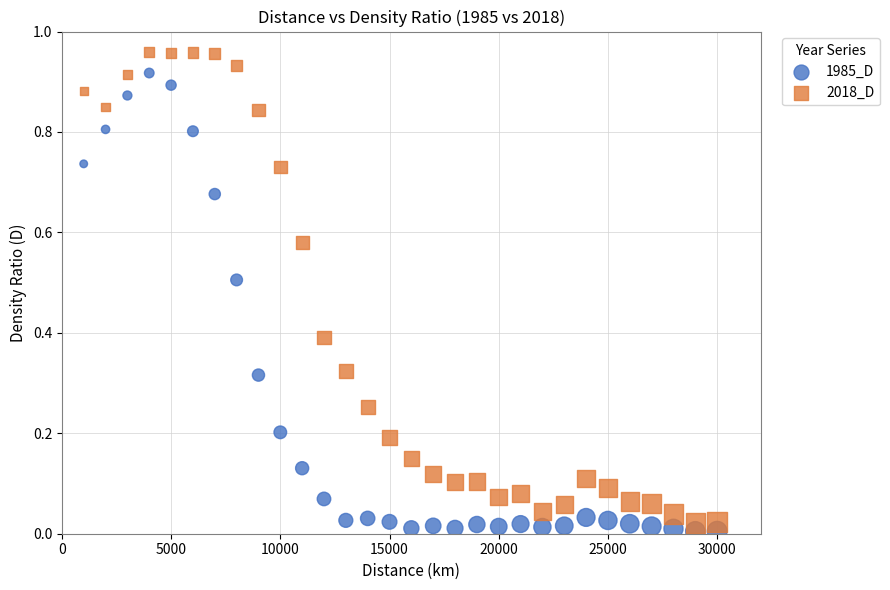

What is the X range (max minus min) for the scatter plot?

29000.0